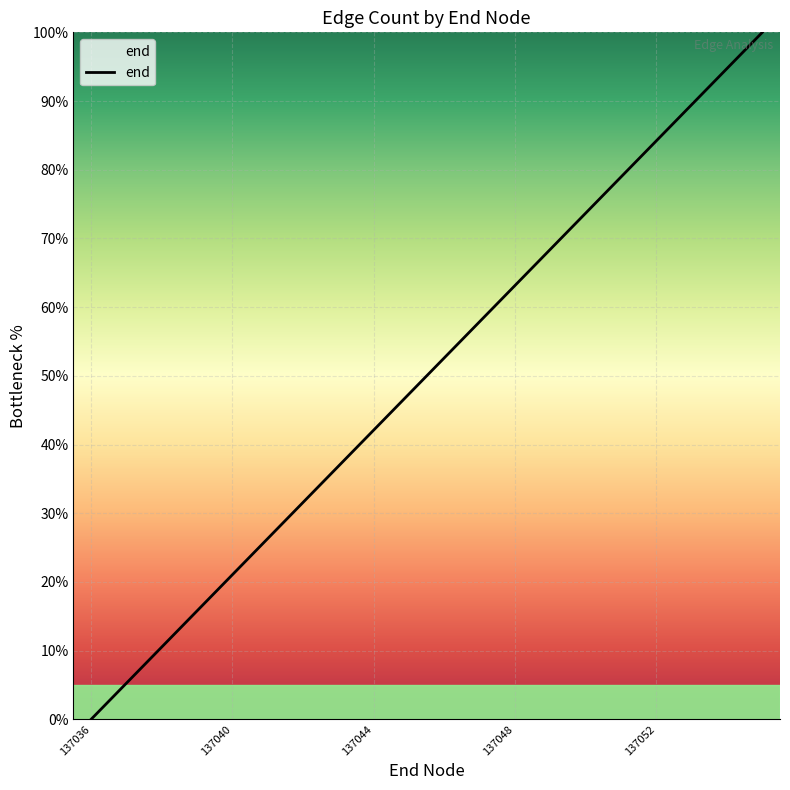

Reading left to right, what are all the values shown in this chart?

0.0	5.3	10.5	15.8	21.1	26.3	31.6	36.8	42.1	47.4	52.6	57.9	63.2	68.4	73.7	78.9	84.2	89.5	94.7	100.0